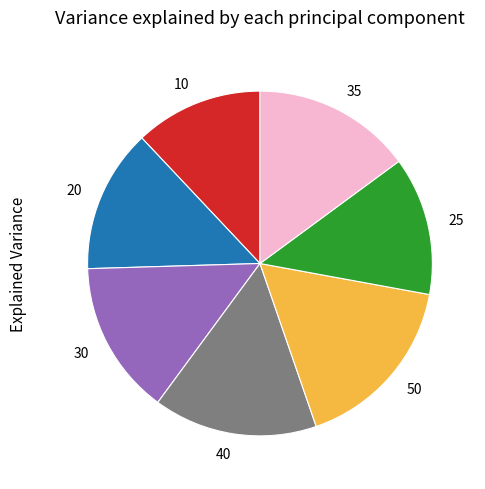

Is it true that 25 is 13% of the pie?

True